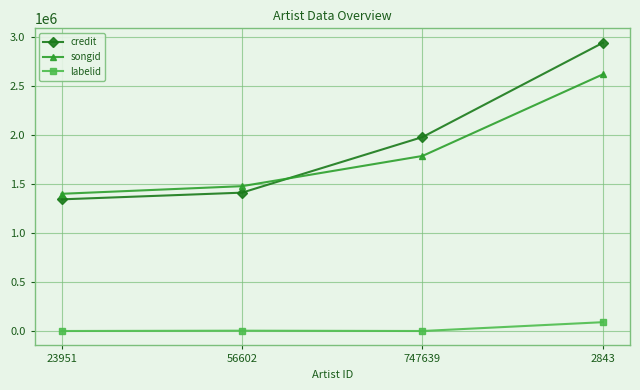

Where is credit nearest to the value 2142489?

747639